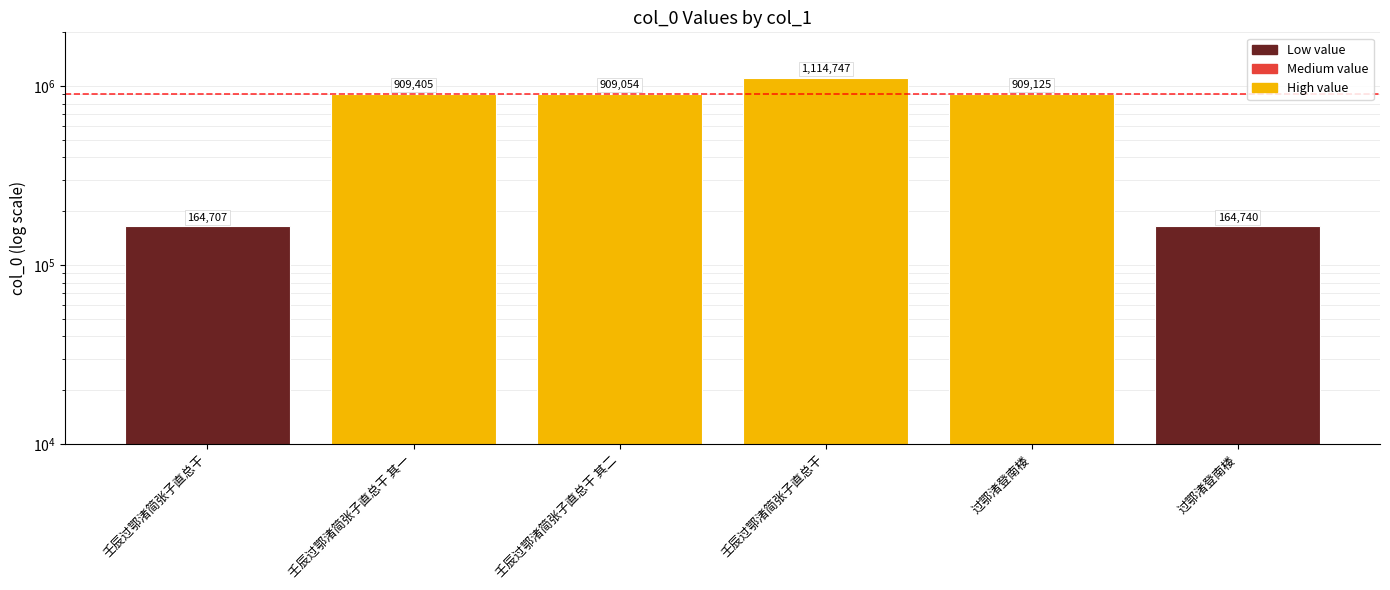

Is it true that the value at 壬辰过鄂渚简张子直总干 is 741229?

False